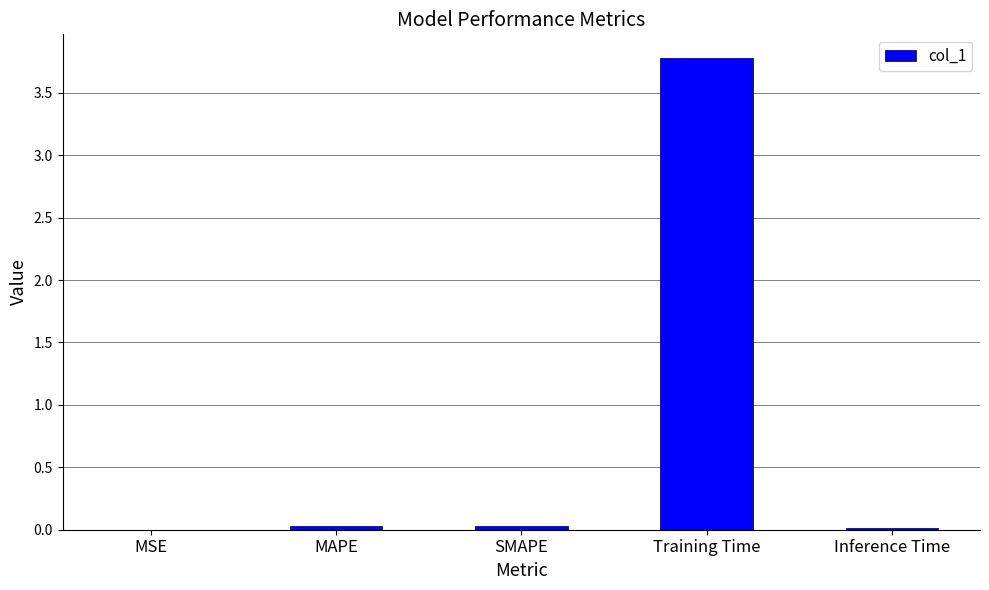

At which category does the chart reach its peak across all series?

Training Time